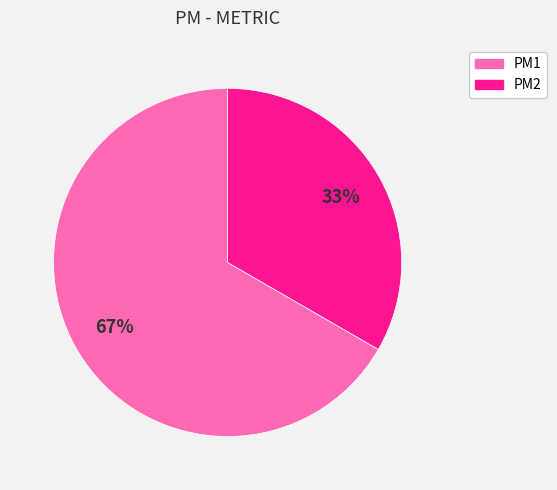

Is the sum of PM2 and PM1 greater than half?

Yes